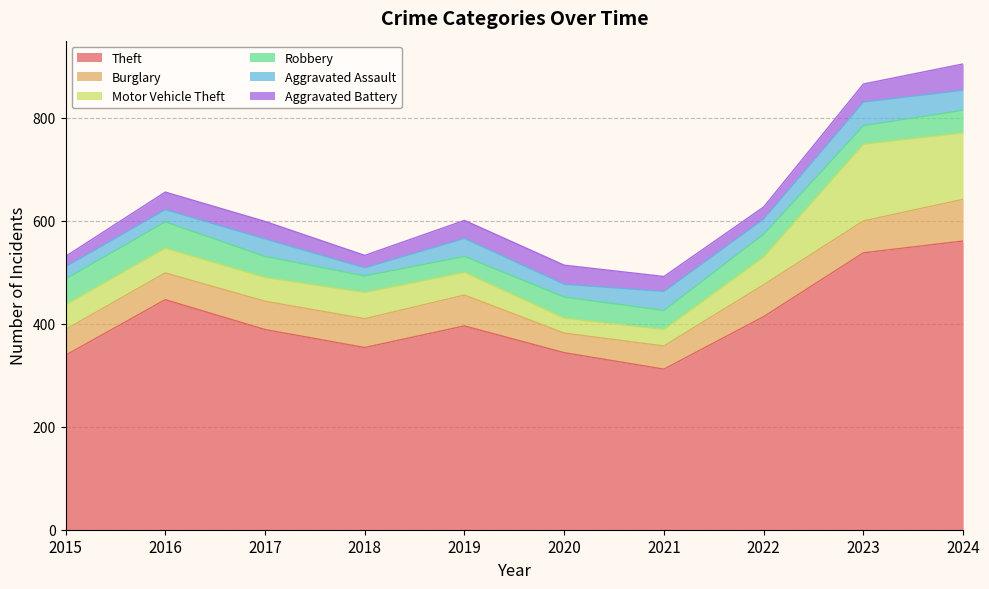

What is the sum of all Aggravated Assault values?

310